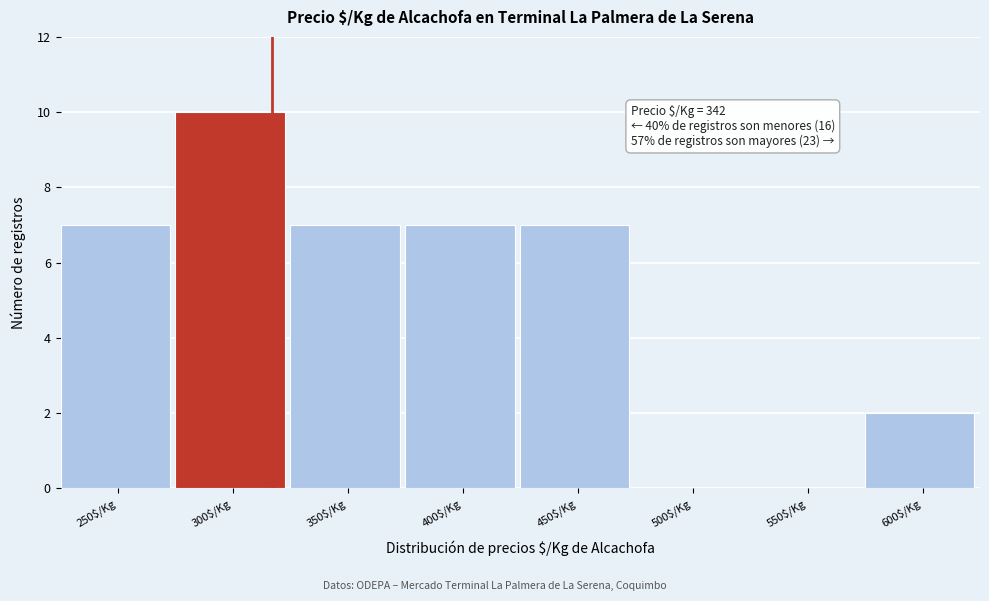

The chart shows a value of 11 at 350$/Kg. True or false?

False